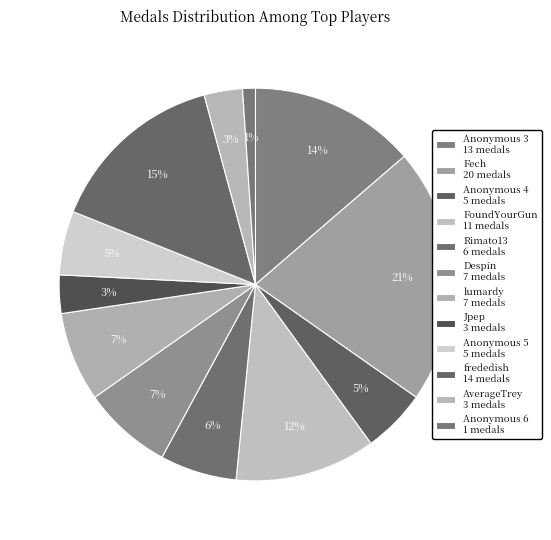

Count the number of slices in the pie.

12